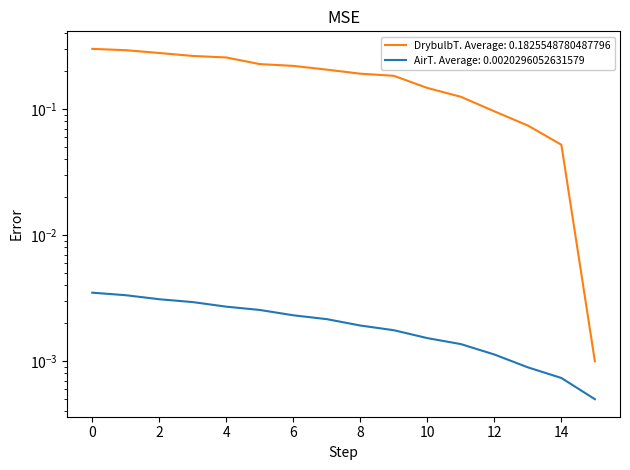

What is the value of the DrybulbT point at the 11th from the left?

0.1